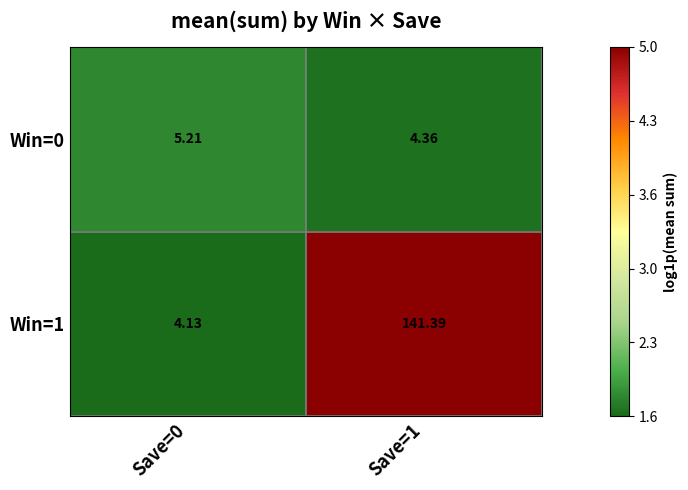

List the series in order of their overall mean, lowest first.

Win=0, Win=1